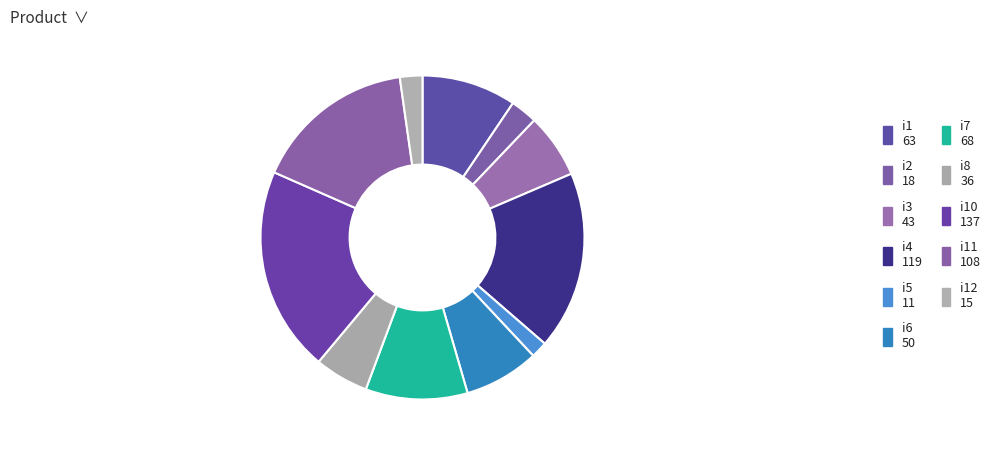

How many segments does this pie chart have?

11